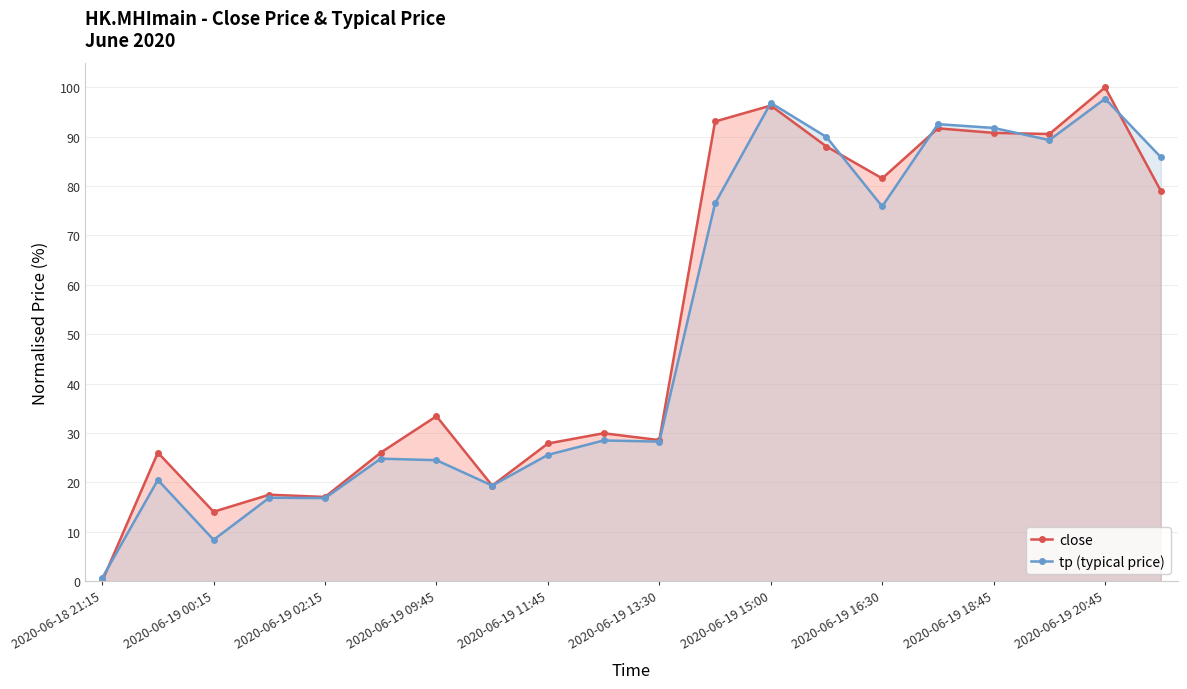

Which series has the widest spread of values?

close